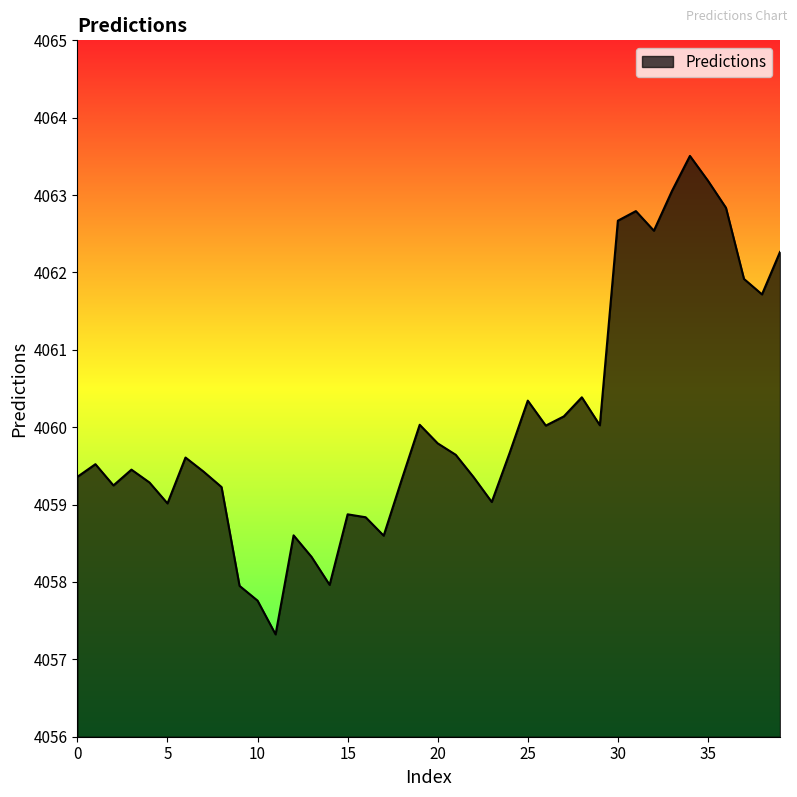

How many lines are shown in the chart?

1